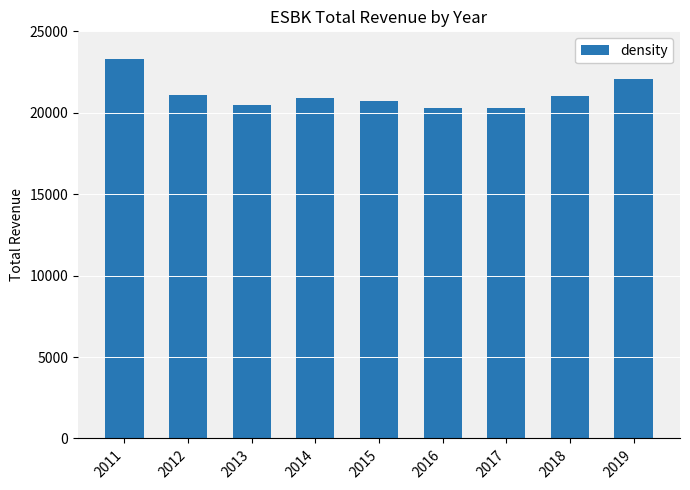

At which category does the chart reach its peak across all series?

2011